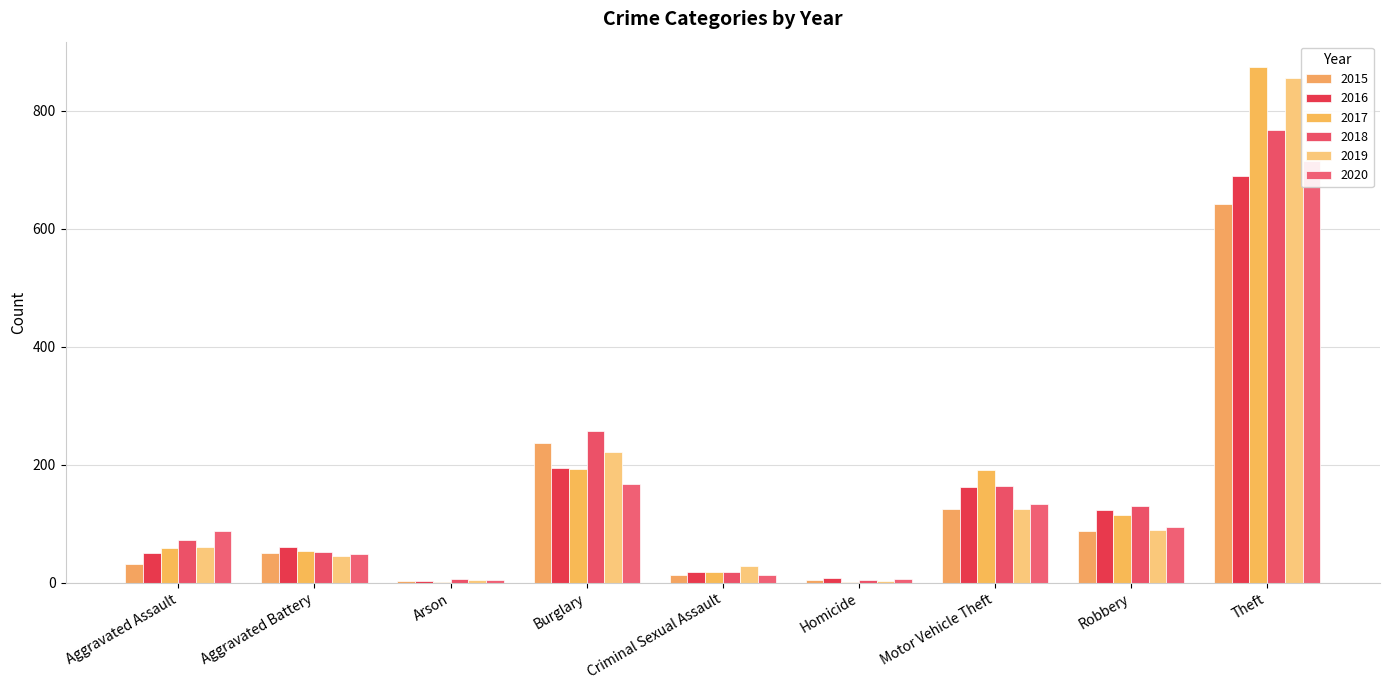

Between Aggravated Battery and Aggravated Assault, which is larger?

Aggravated Battery